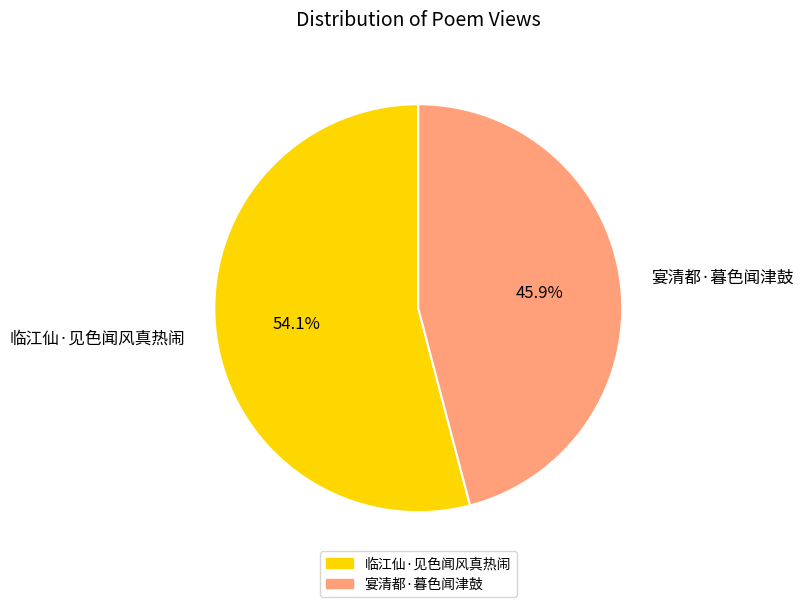

Which category has the biggest portion of the pie?

临江仙·见色闻风真热闹